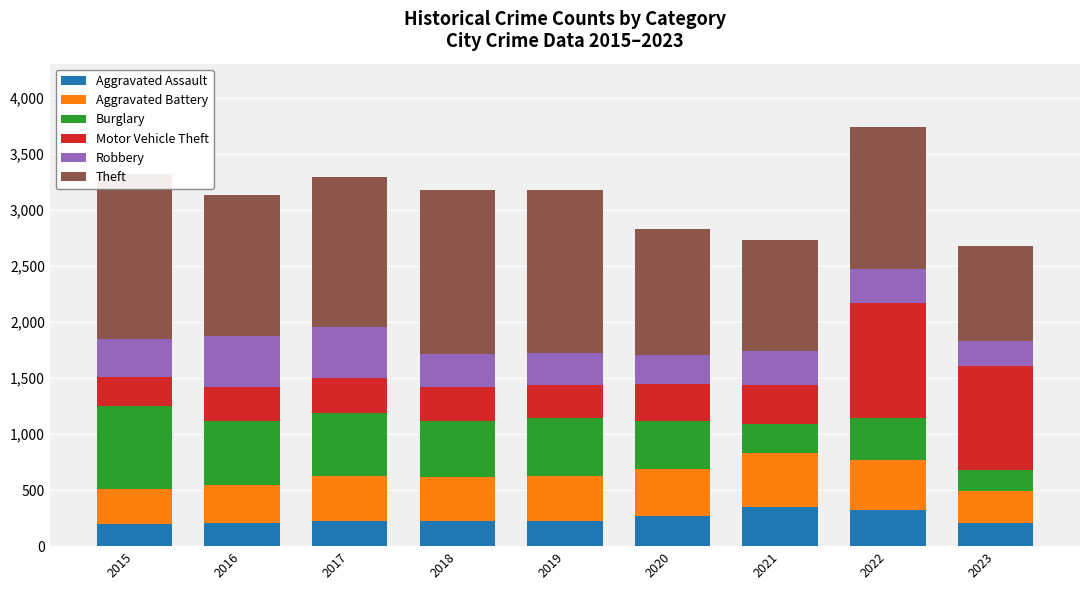

What is the total value across all series at 2018?

3180